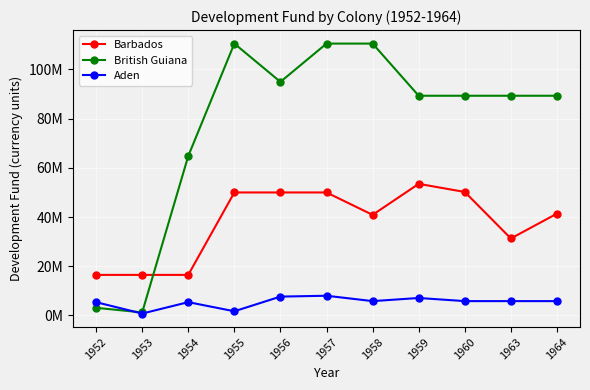

What are all the series names shown in the legend?

Barbados, British Guiana, Aden